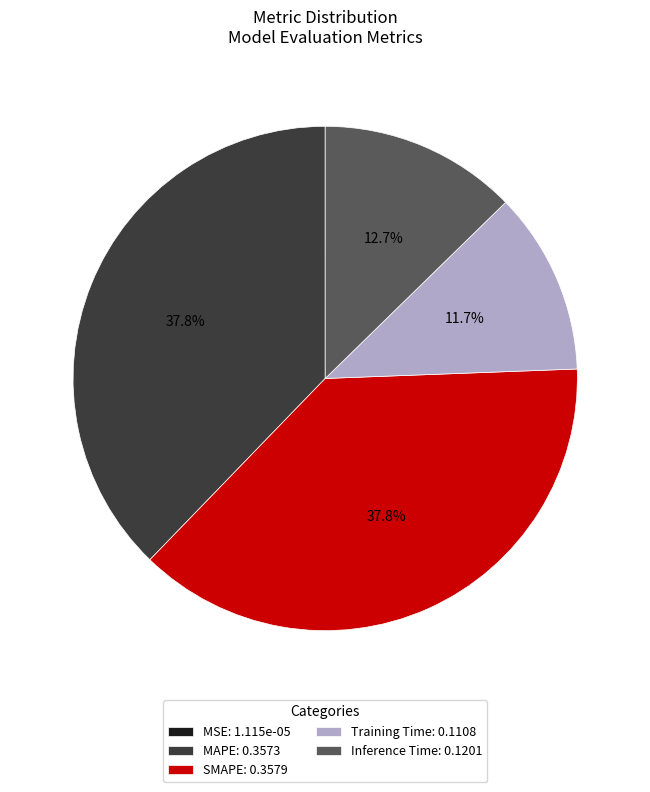

Does Inference Time represent more than half of the total?

No